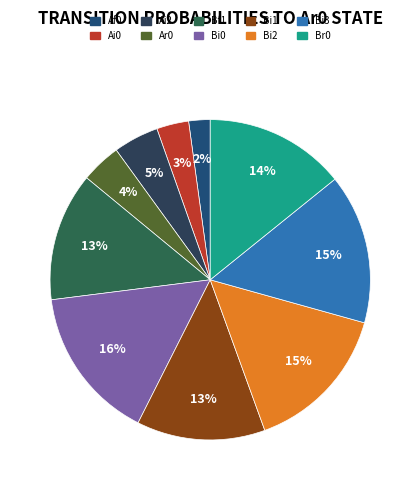

Is there any slice that represents more than half of the pie?

No